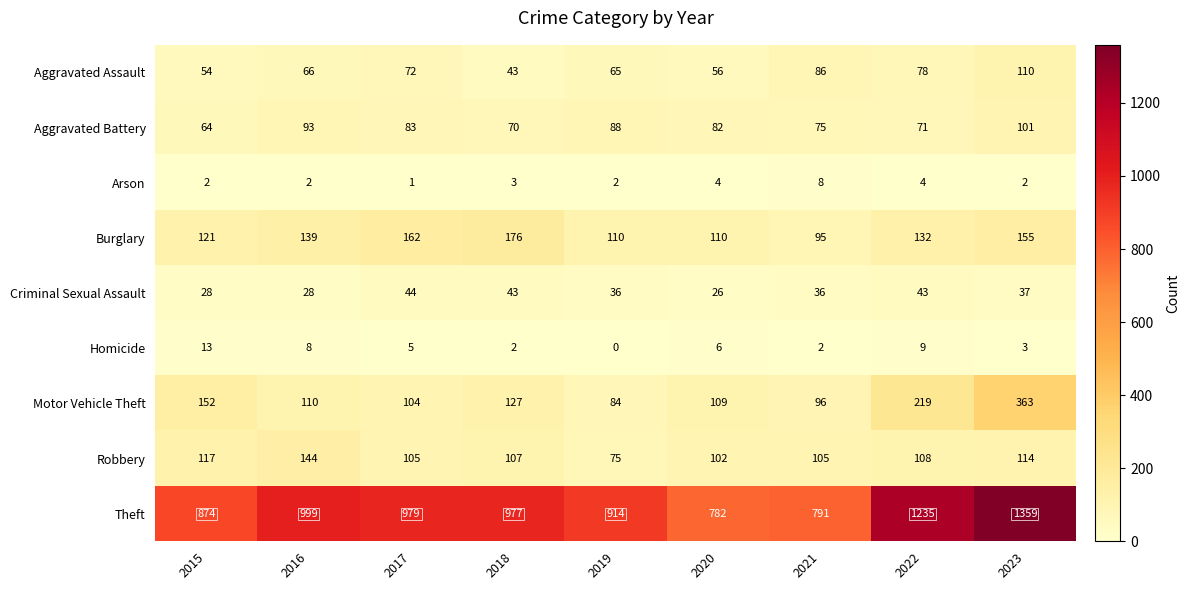

List the series in order of their peak value, lowest first.

Arson, Homicide, Criminal Sexual Assault, Aggravated Battery, Aggravated Assault, Robbery, Burglary, Motor Vehicle Theft, Theft